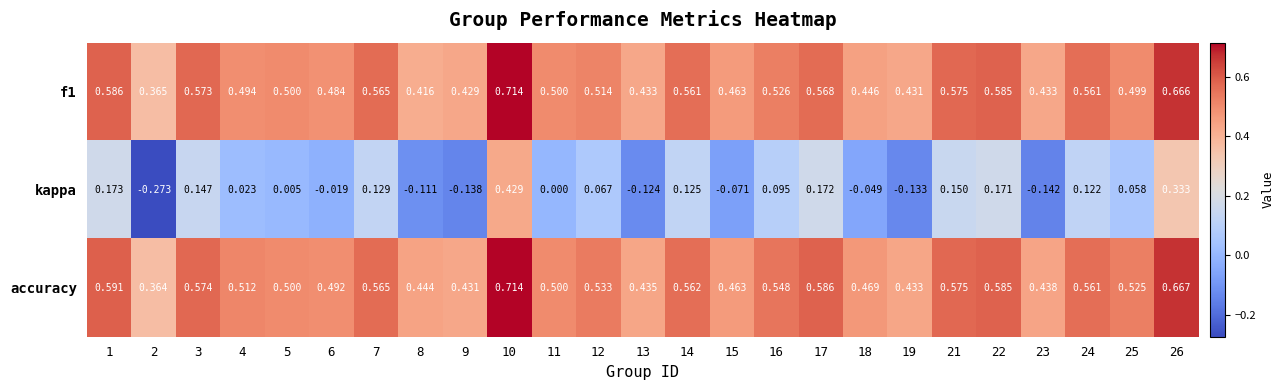

Is the value of kappa at 26 greater than the value of accuracy at 26?

No